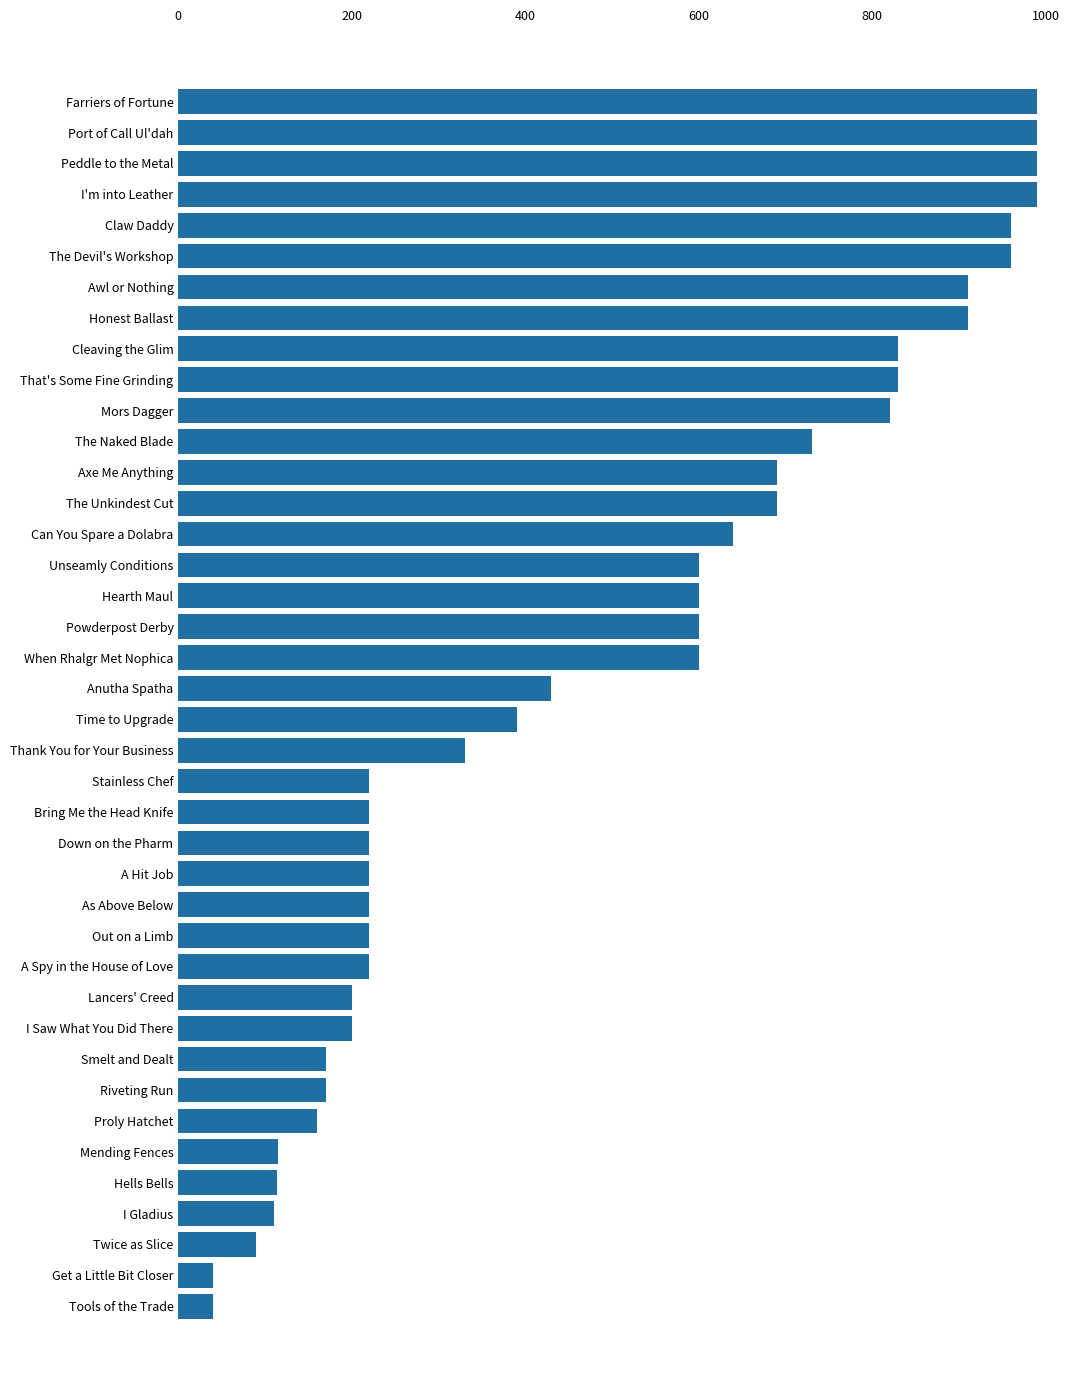

What is the change in value from Stainless Chef to Hells Bells?

-106